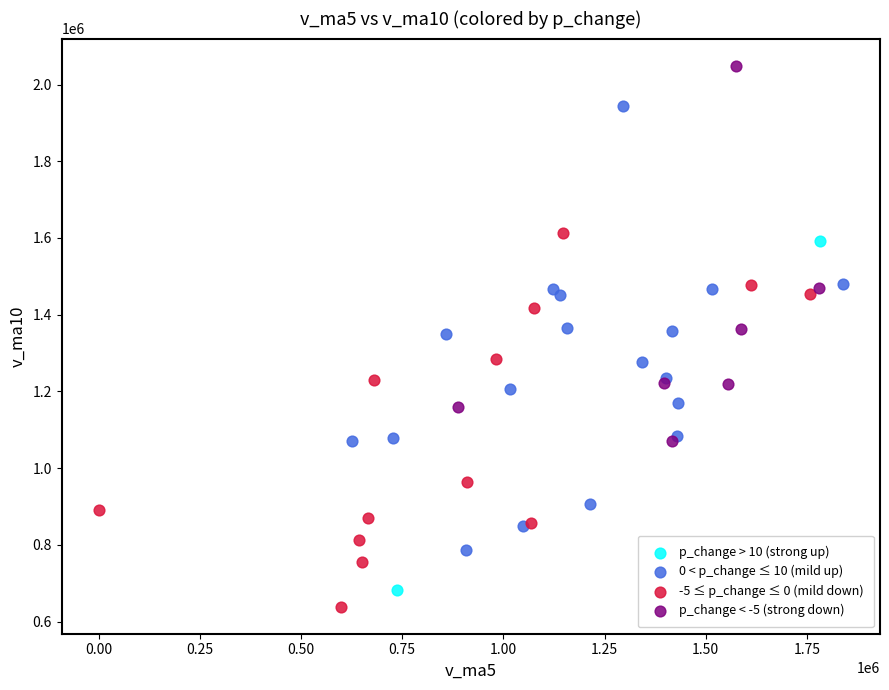

Which series contains the lowest Y value?

-5 ≤ p_change ≤ 0 (mild down)